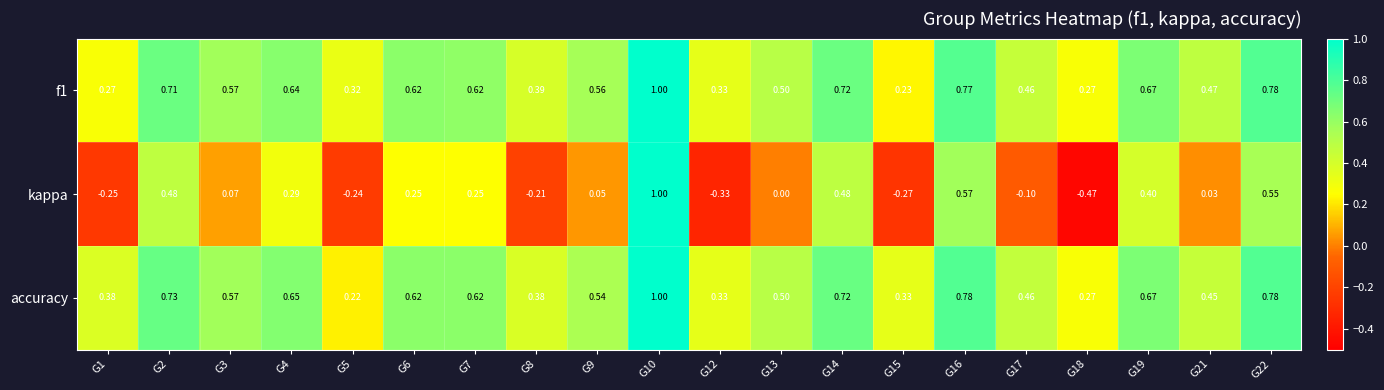

Which series has the largest total across all categories?

accuracy